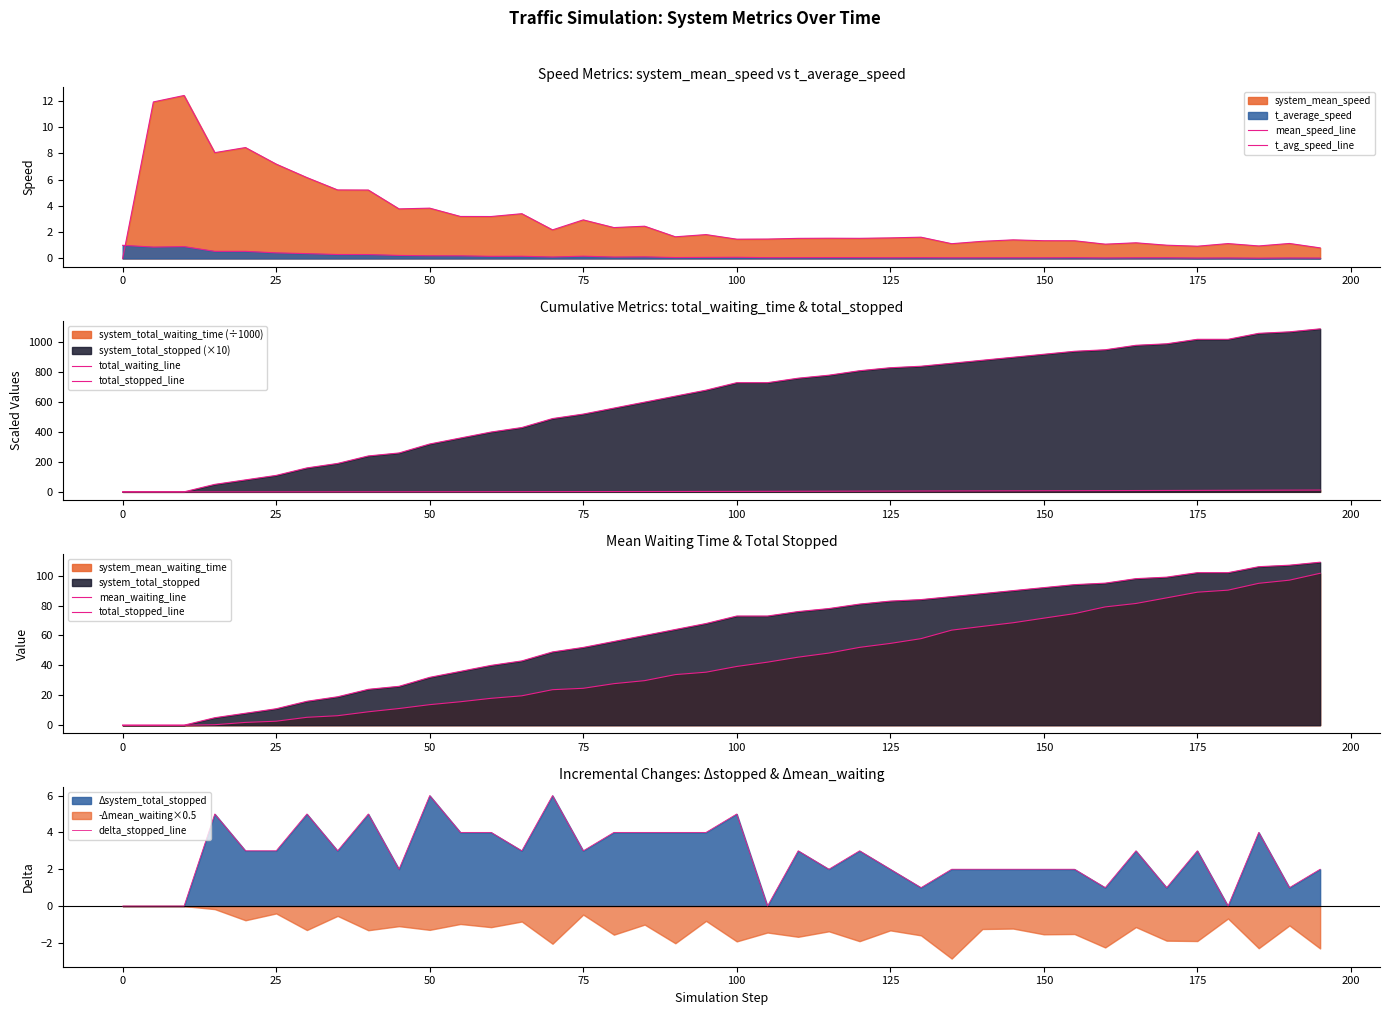

Which series has the largest total across all categories?

total_stopped_line